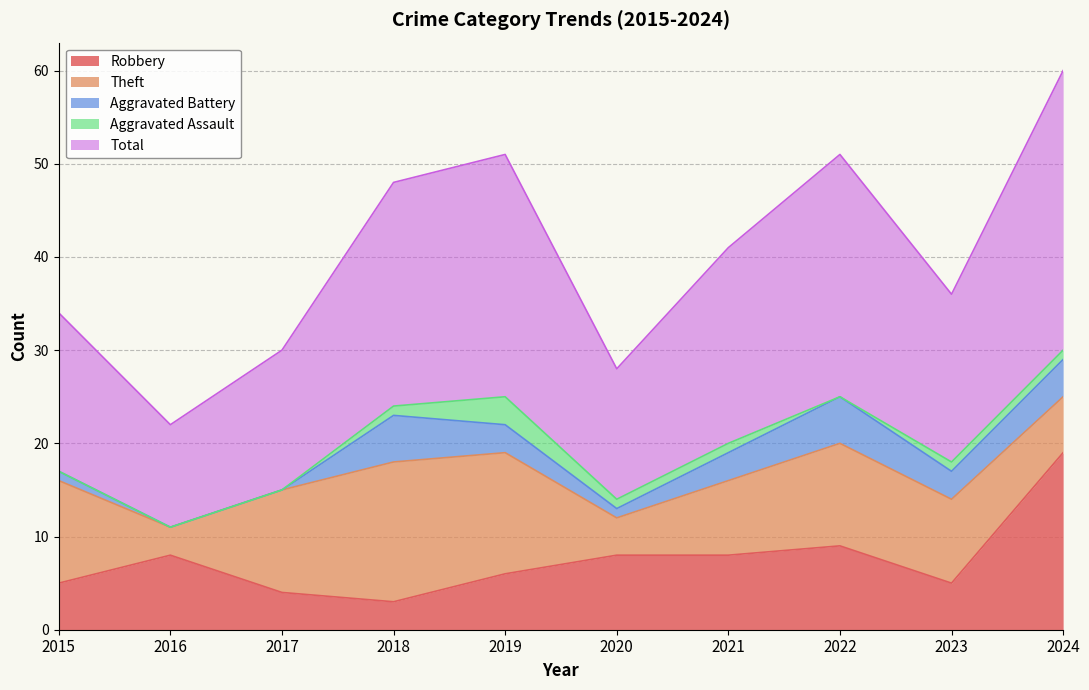

What is the maximum value for Total?

30